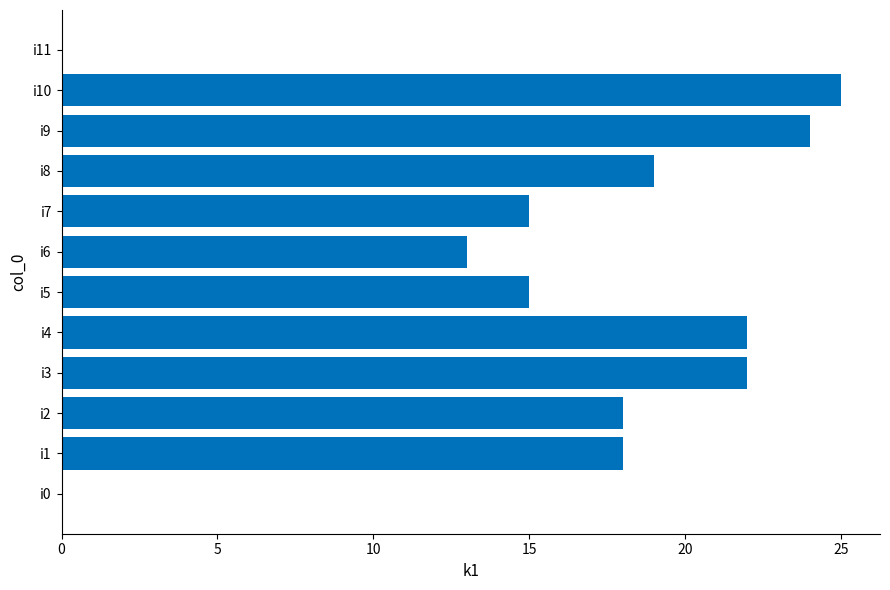

What is the greatest value displayed?

25